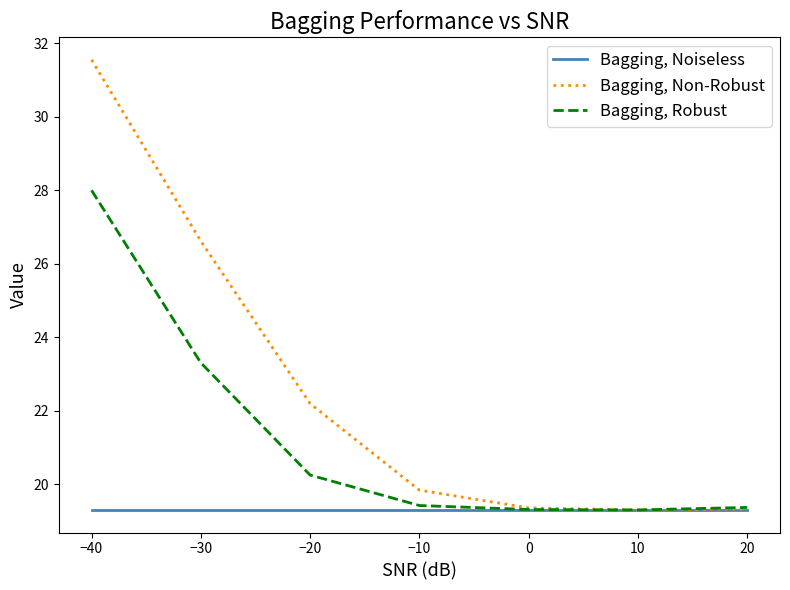

What is the total value across all series at −30?

69.2